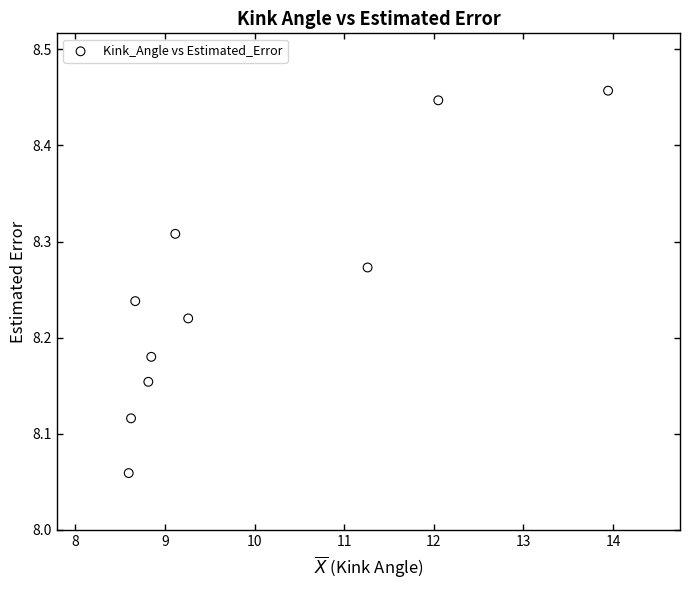

What is the average X value?

9.9